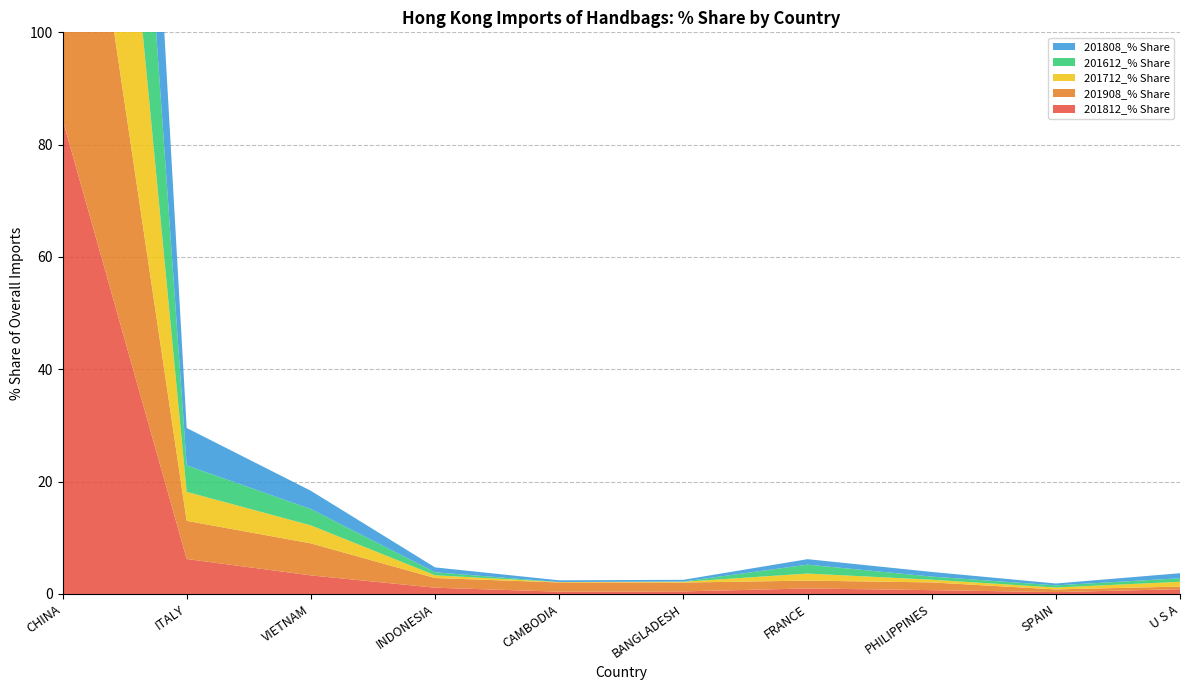

Reading left to right, extract all data points from this chart.

201812_% Share: CHINA=84.5	ITALY=6.2	VIETNAM=3.3	INDONESIA=1.1	CAMBODIA=0.4	BANGLADESH=0.5	FRANCE=1.0	PHILIPPINES=0.7	SPAIN=0.3	U S A=0.8
201908_% Share: CHINA=77.5	ITALY=6.8	VIETNAM=5.7	INDONESIA=1.7	CAMBODIA=1.6	BANGLADESH=1.6	FRANCE=1.4	PHILIPPINES=1.4	SPAIN=0.5	U S A=0.5
201712_% Share: CHINA=86.8	ITALY=5.2	VIETNAM=3.2	INDONESIA=0.5	CAMBODIA=0.1	BANGLADESH=0.1	FRANCE=1.3	PHILIPPINES=0.5	SPAIN=0.3	U S A=0.9
201612_% Share: CHINA=87.4	ITALY=4.7	VIETNAM=2.9	INDONESIA=0.5	CAMBODIA=0.0	BANGLADESH=0.1	FRANCE=1.6	PHILIPPINES=0.6	SPAIN=0.4	U S A=0.6
201808_% Share: CHINA=84.4	ITALY=6.7	VIETNAM=3.2	INDONESIA=0.9	CAMBODIA=0.3	BANGLADESH=0.3	FRANCE=1.0	PHILIPPINES=0.8	SPAIN=0.3	U S A=0.9